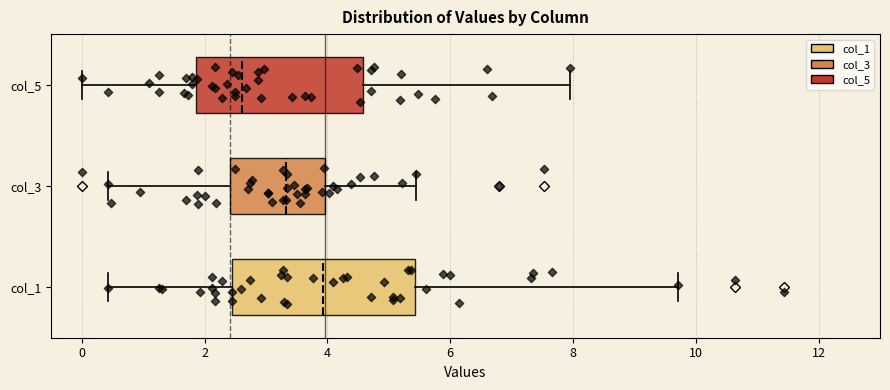

Which box's median line is the furthest to the left?

col_5